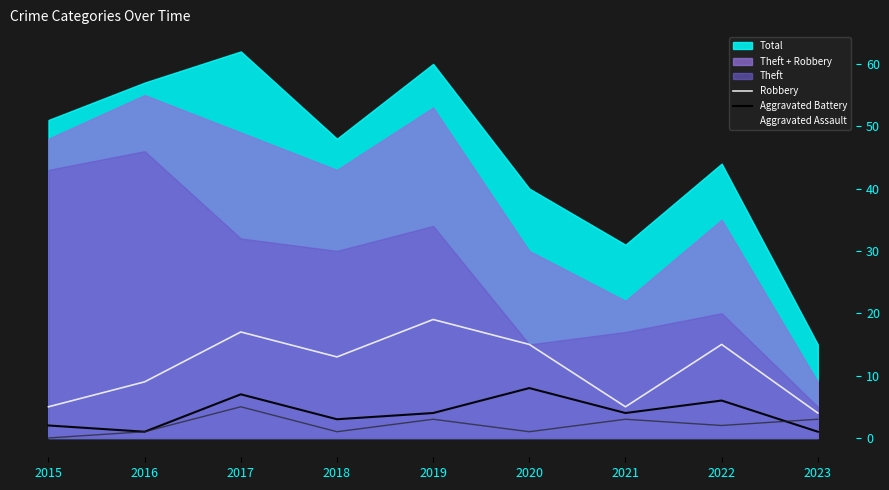

What is the highest value of the Aggravated Battery series?

8